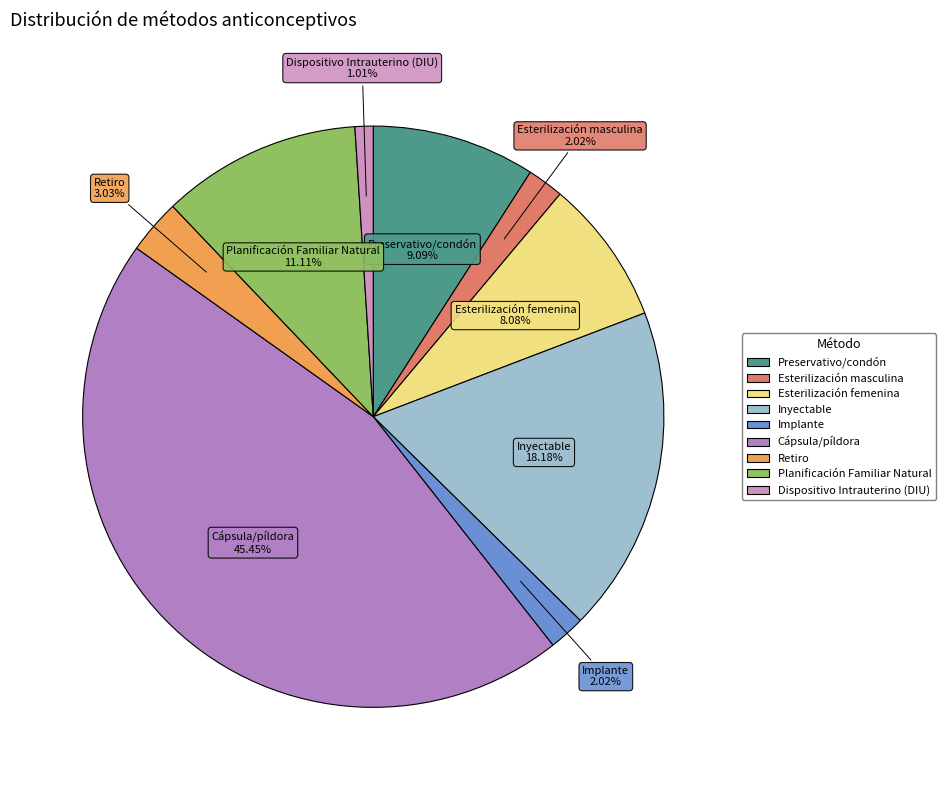

What percentage is NOT represented by Retiro?

97.0%